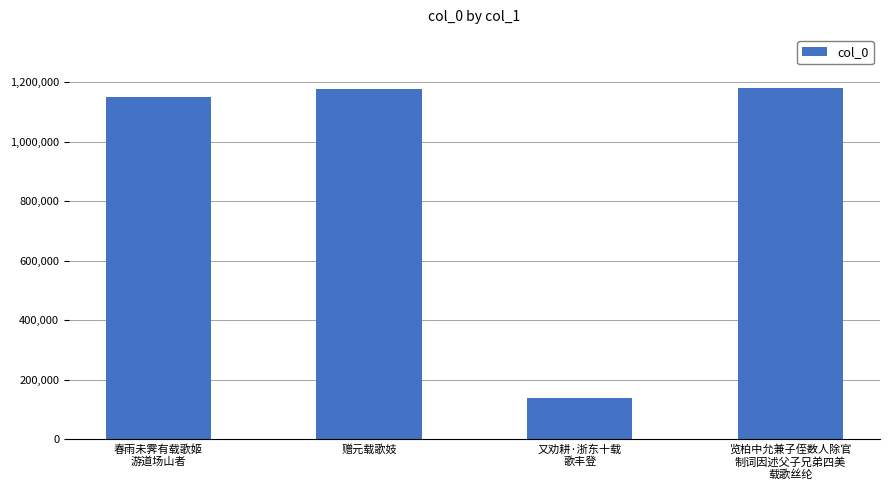

What is the value of the 3rd bar from the left?

138235